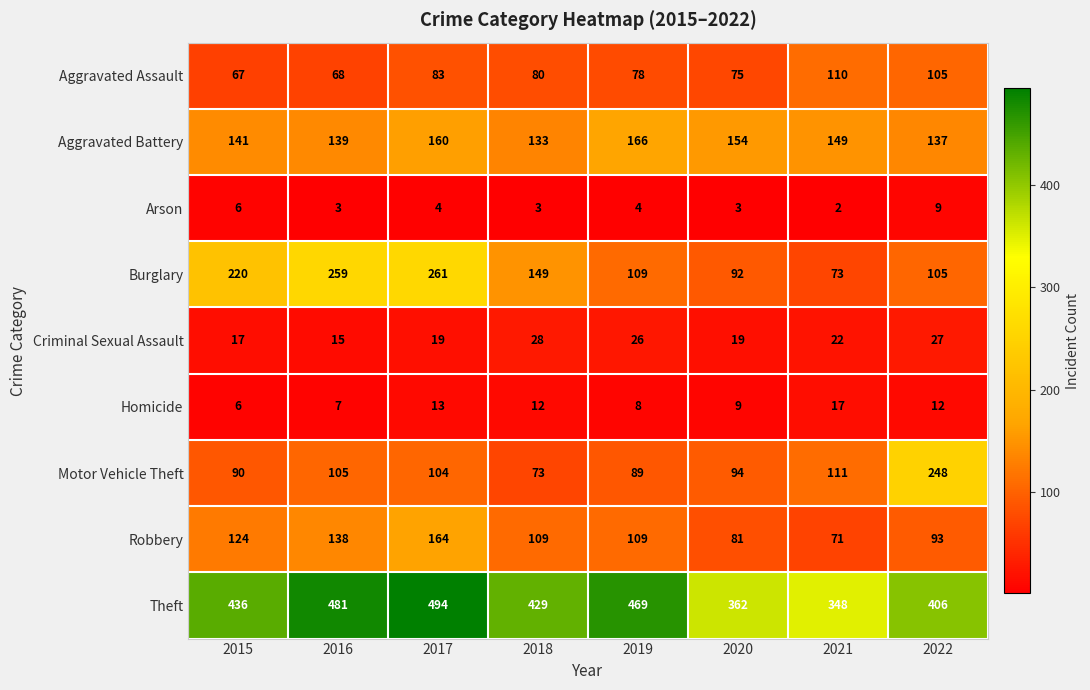

Read the Arson value at 2019.

4